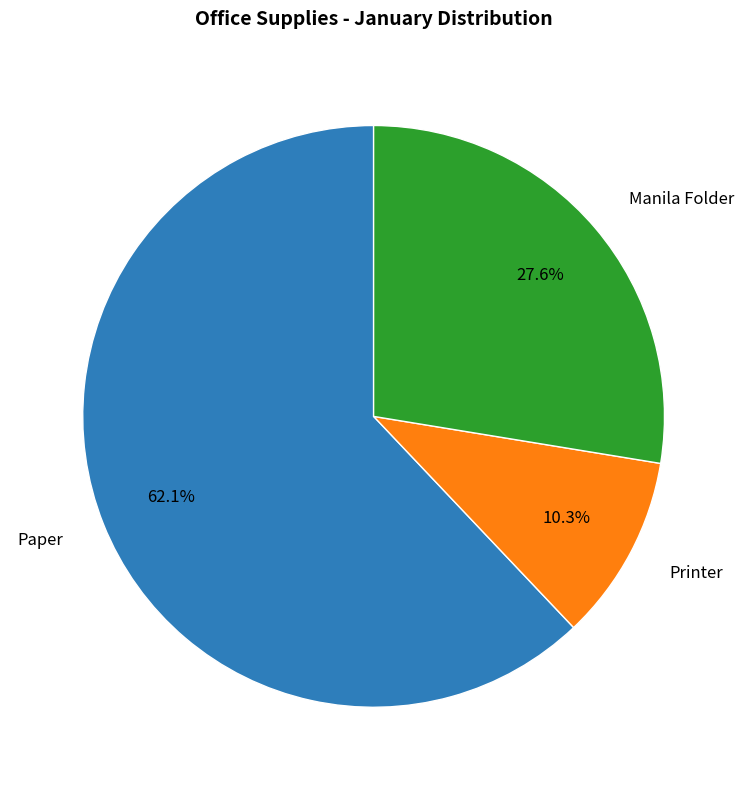

Combined, what portion of the pie is Manila Folder and Printer?

37.9%